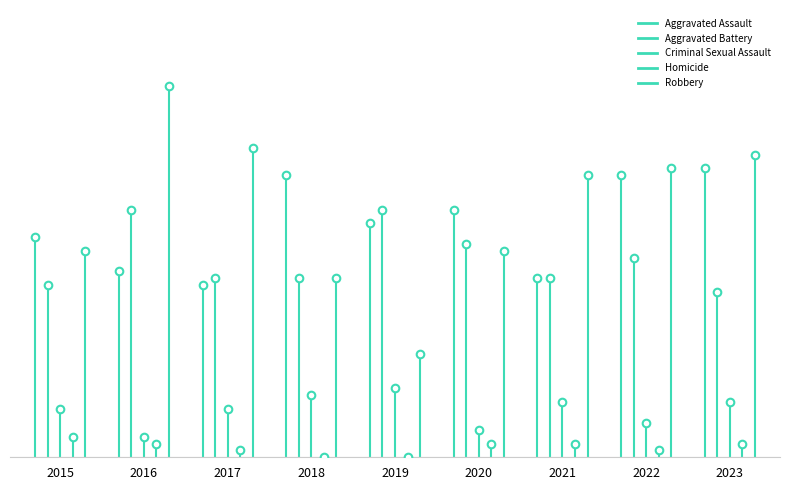

Is the value of Aggravated Battery at 2016 greater than the value of Homicide at 2016?

Yes